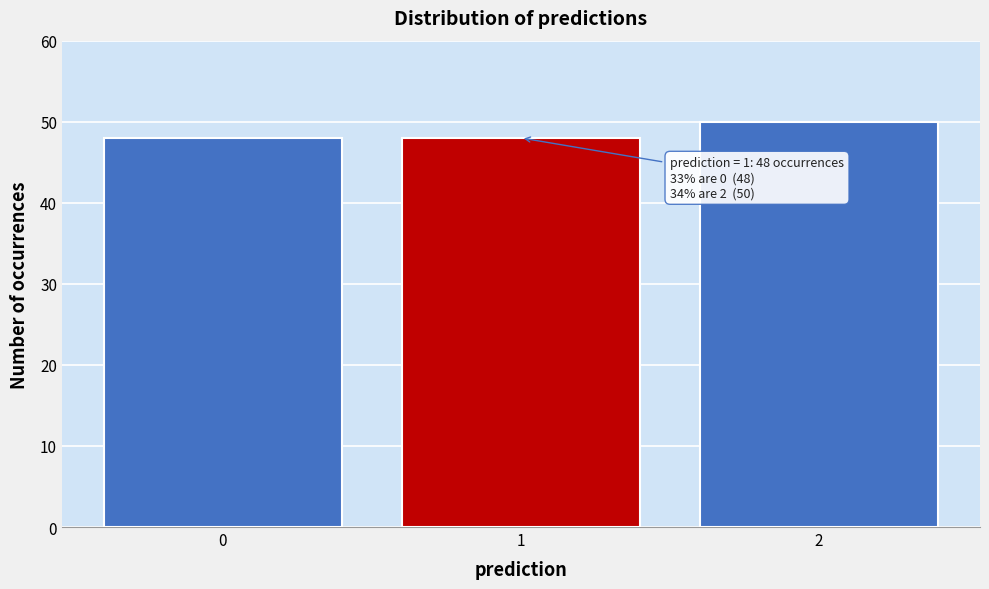

Reading left to right, transcribe all the data shown in this chart.

48	48	50